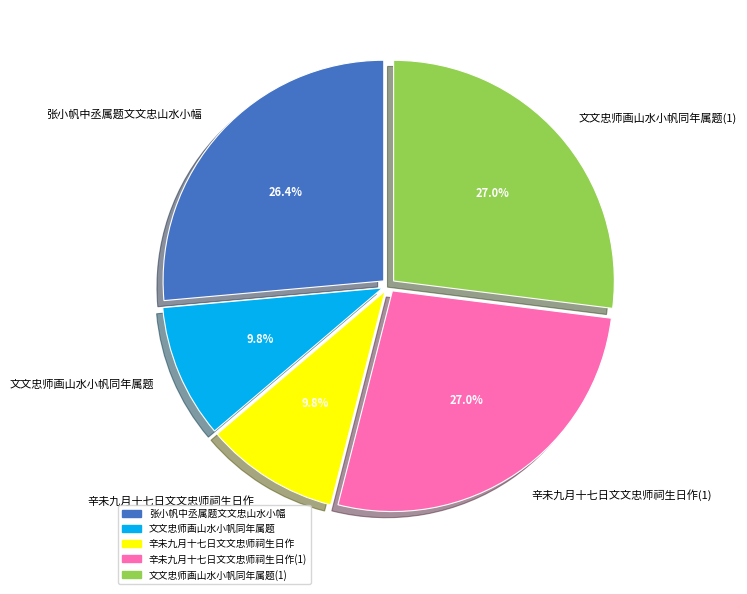

Is there a majority slice in this chart?

No